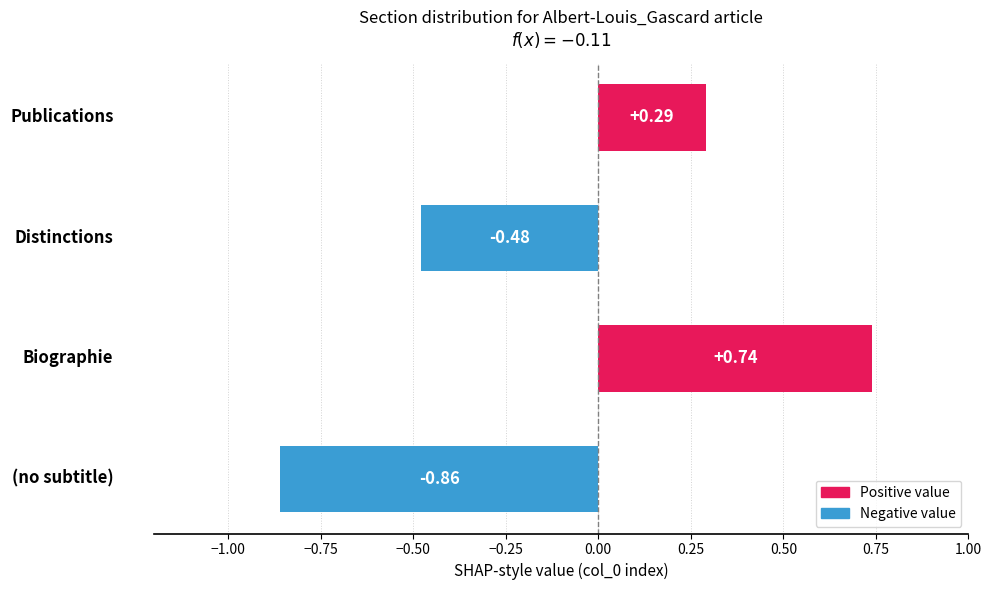

Are the bars horizontal?

Yes